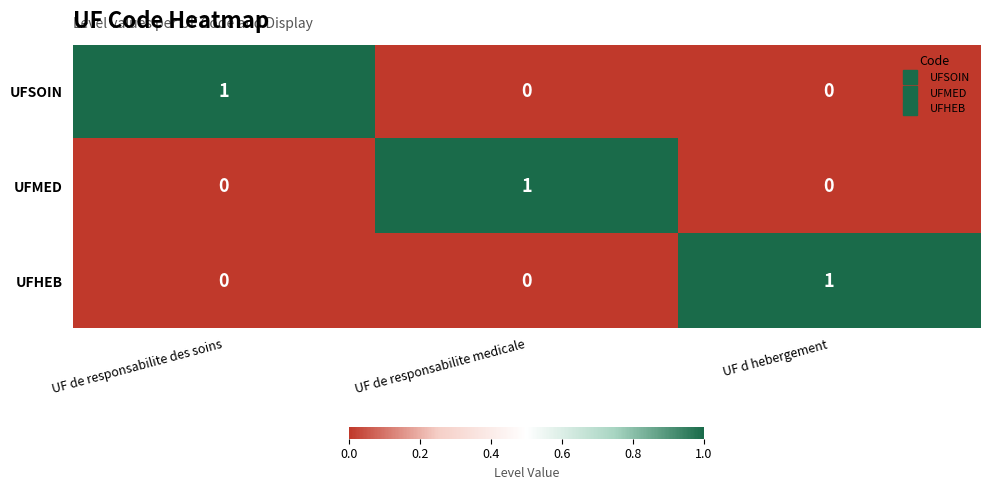

The UFSOIN series shows 1 at UF de responsabilite des soins. True or false?

True